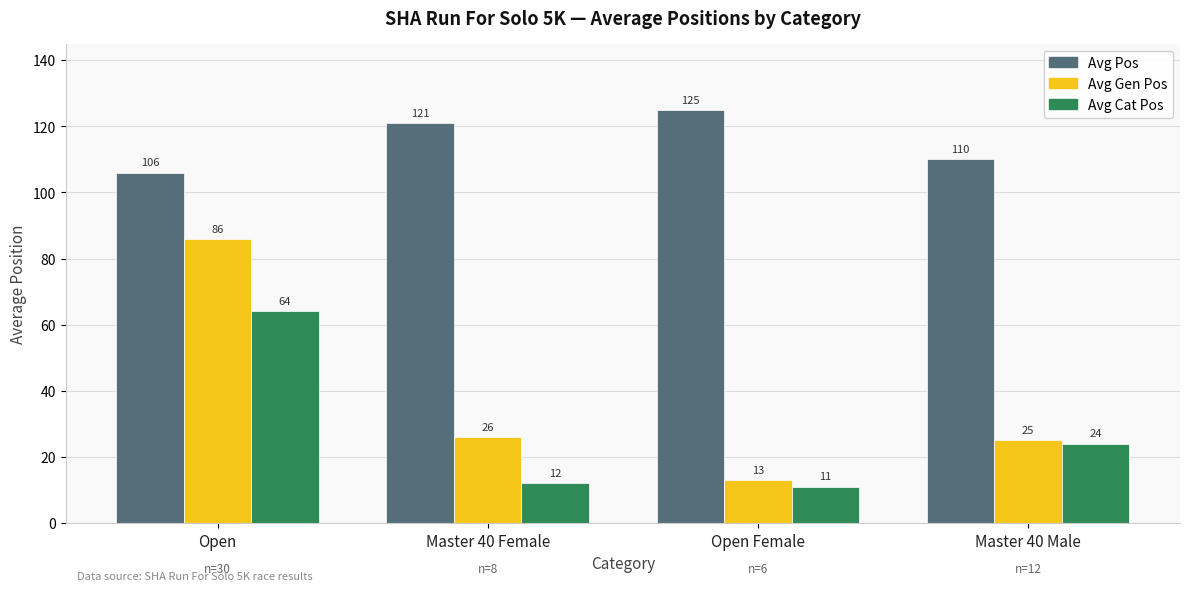

What is the value of the Avg Gen Pos bar at the 4th from the left?

25